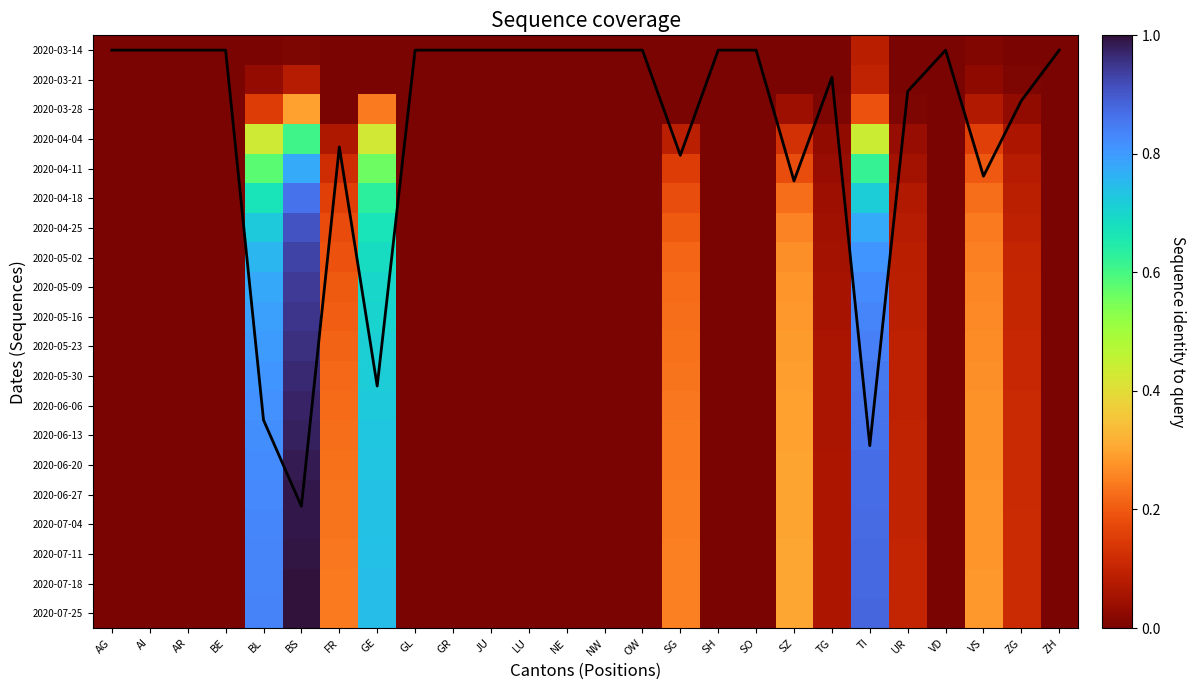

Which label corresponds to the largest value in the chart?

BS